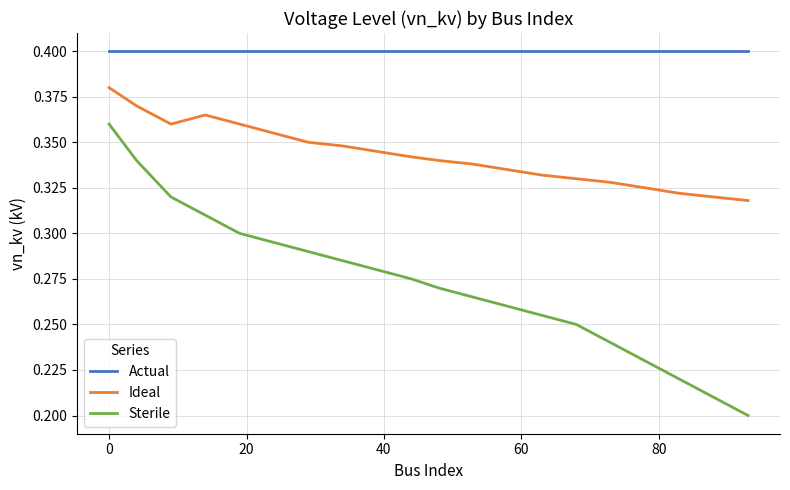

True or false: Ideal and Sterile cross at least once.

False